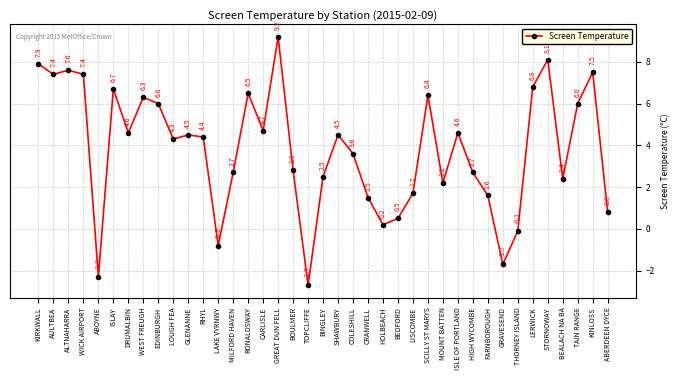

Which category has the lowest value across all series?

TOPCLIFFE